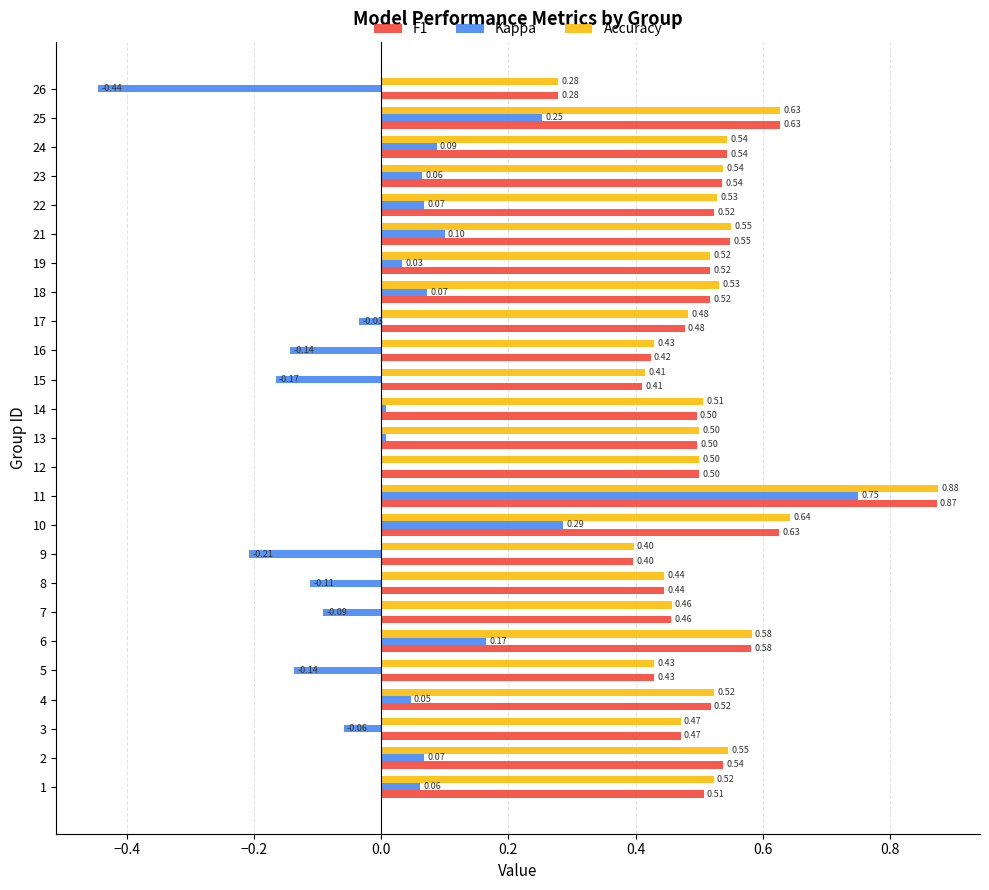

What is the sum of all Accuracy values?

12.8